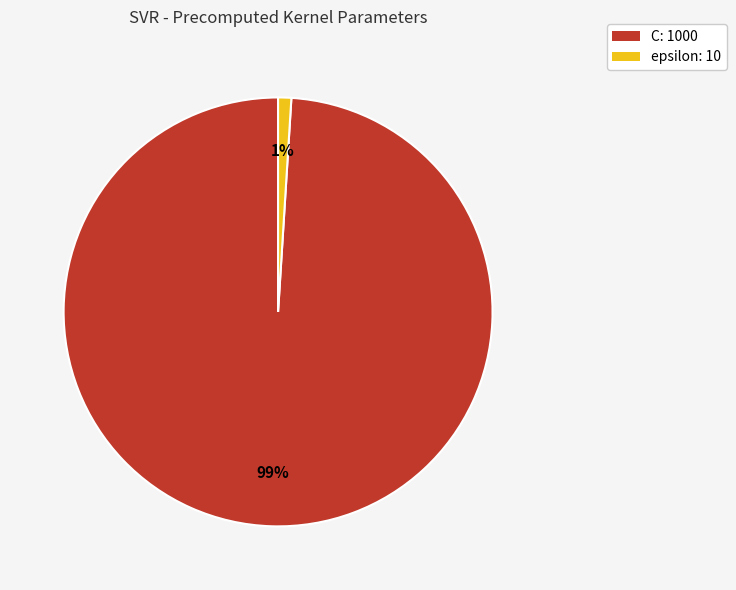

To the nearest percent, what is the difference between the epsilon and C slice percentages?

98%